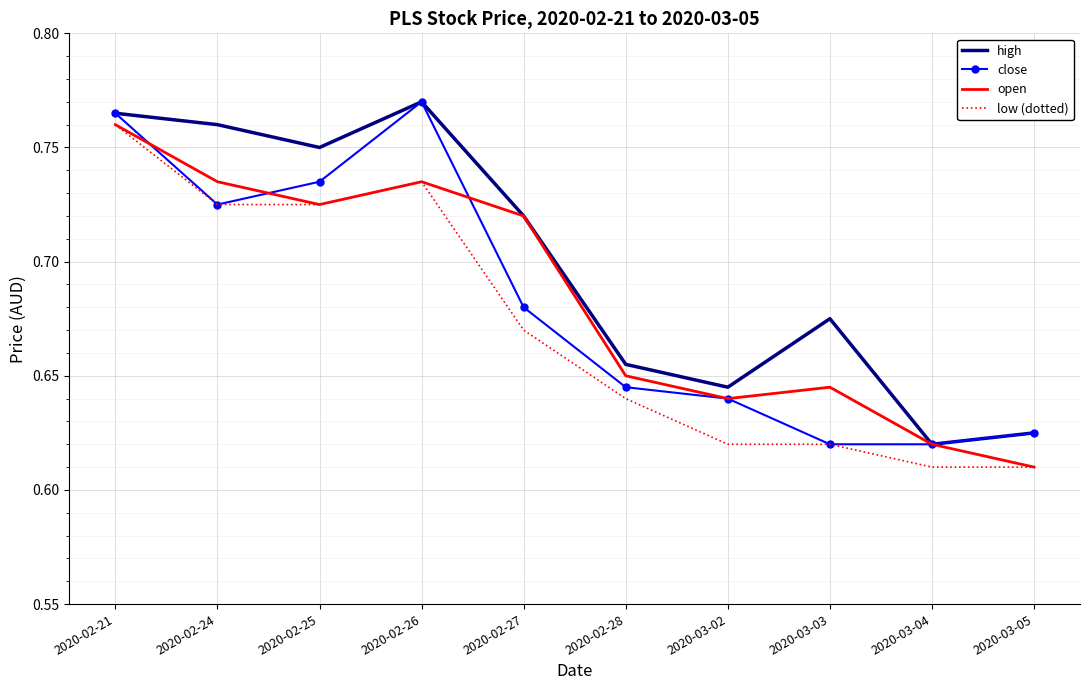

What position from the left is 2020-02-28?

6